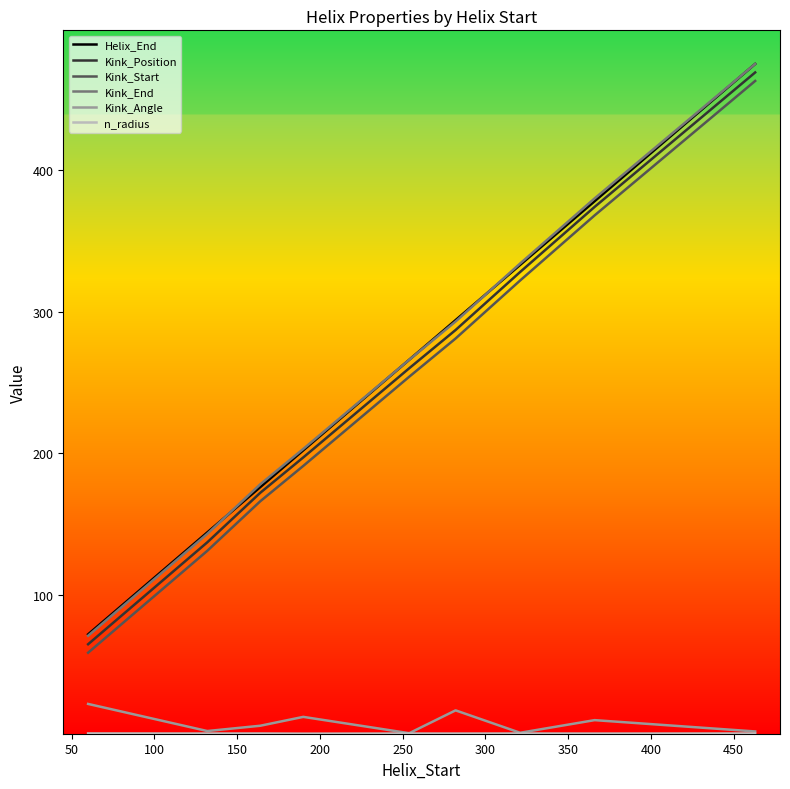

What is the difference between the maximum and minimum values in the Kink_Position series?

404.0